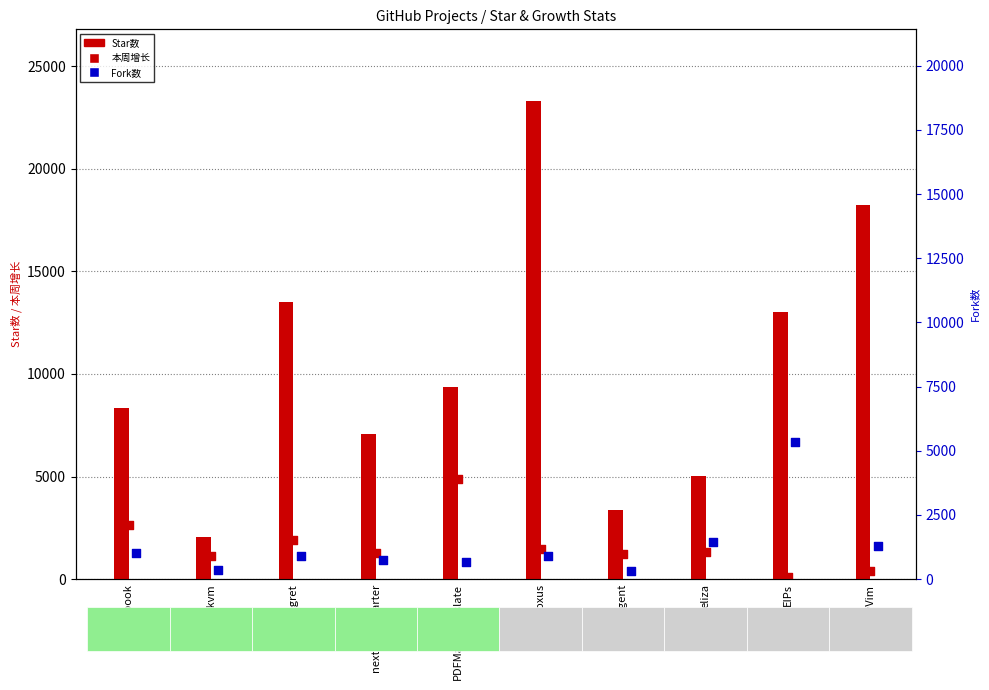

Is the value of Fork数 at LazyVim greater than the value of 本周增长 at nexus-zkvm?

Yes